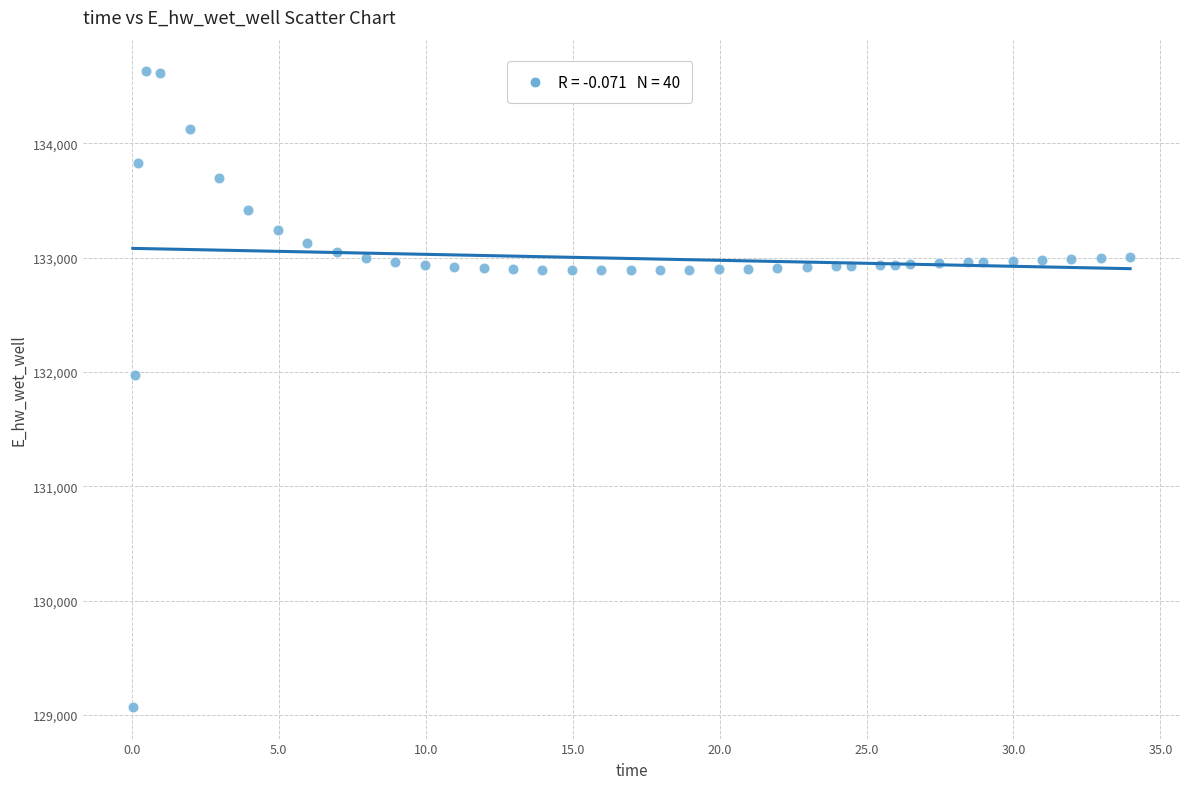

What Y value in the scatter plot is closest to 131849?

131970.0